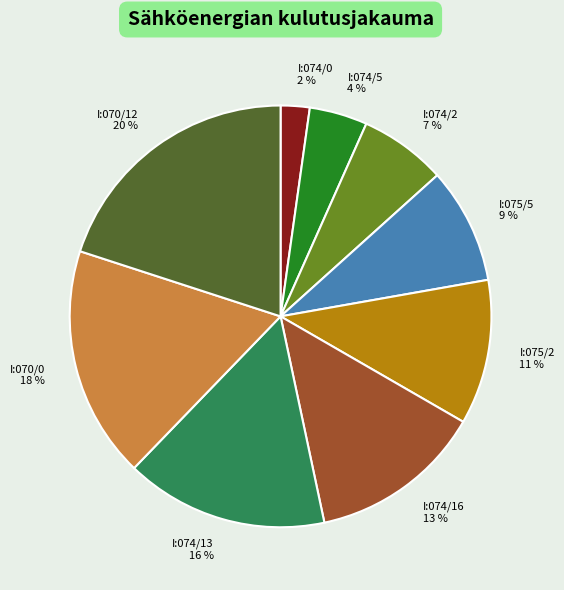

To the nearest percent, what is the average slice percentage?

11%